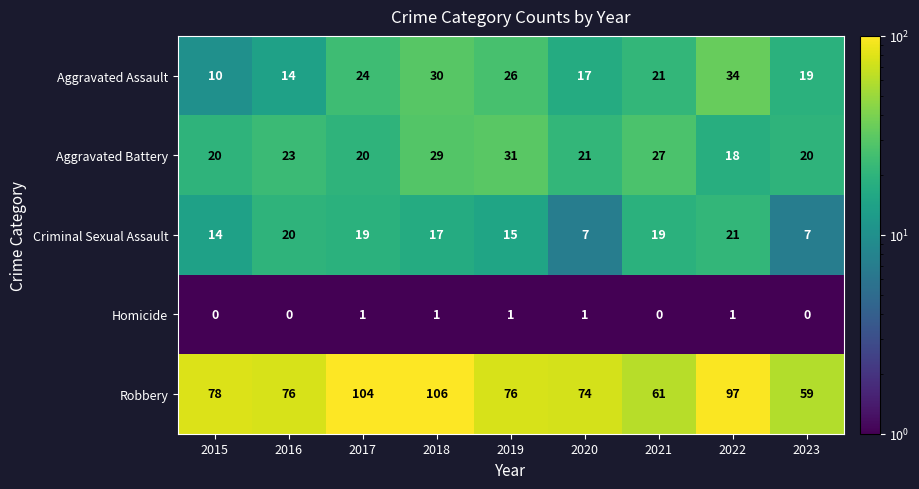

Read the Aggravated Assault value at 2018.

30